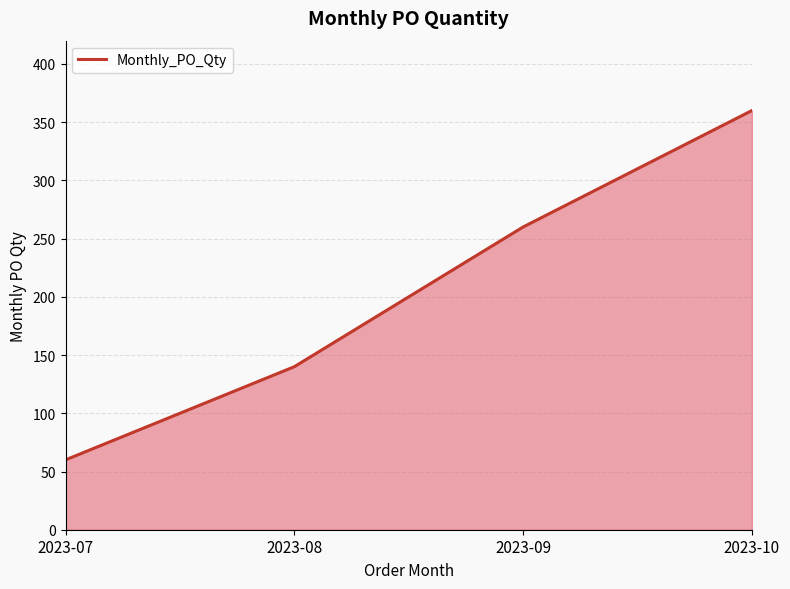

What is the difference between the second highest and second lowest values?

120